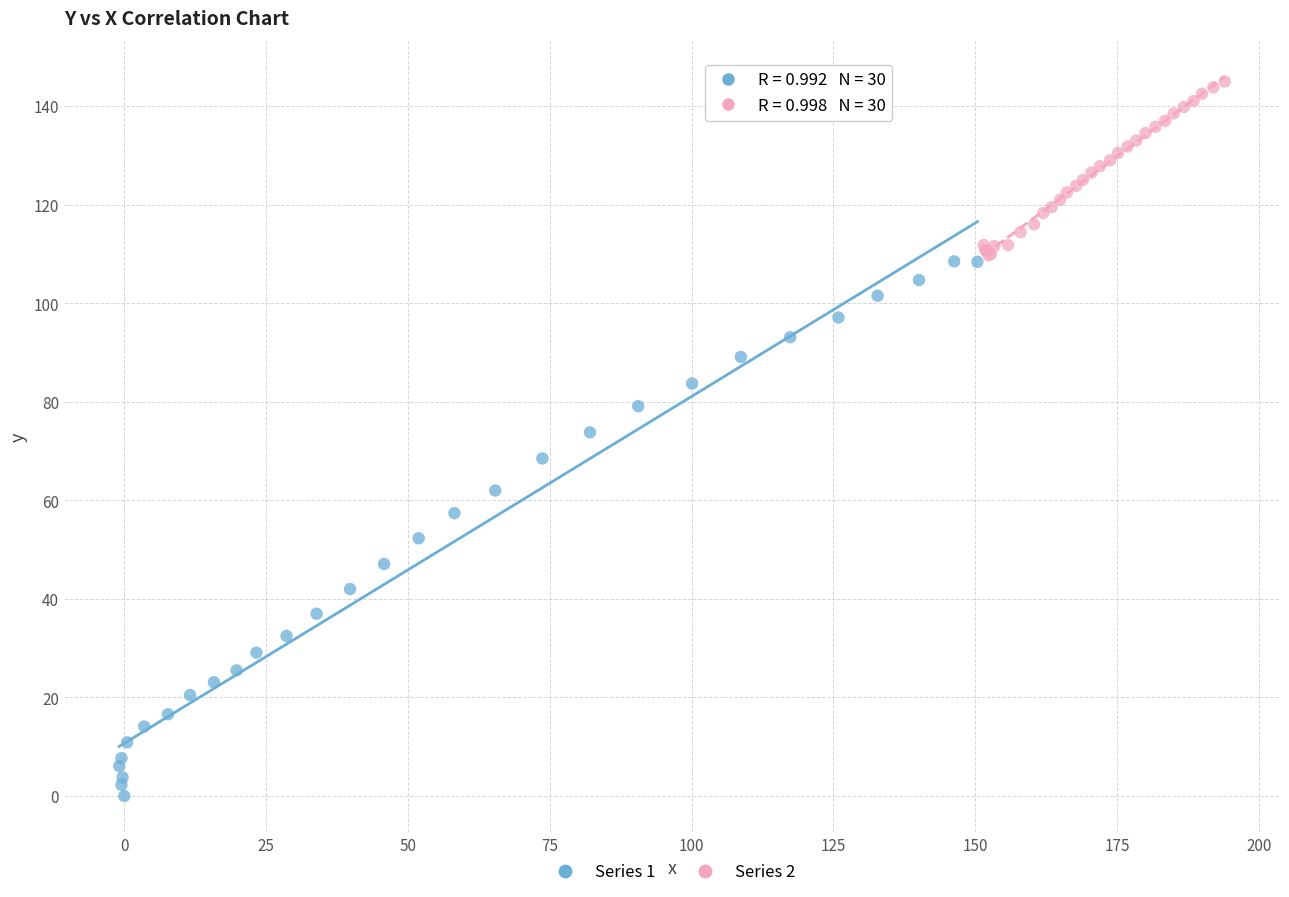

Which series reaches the minimum Y coordinate?

Series 1